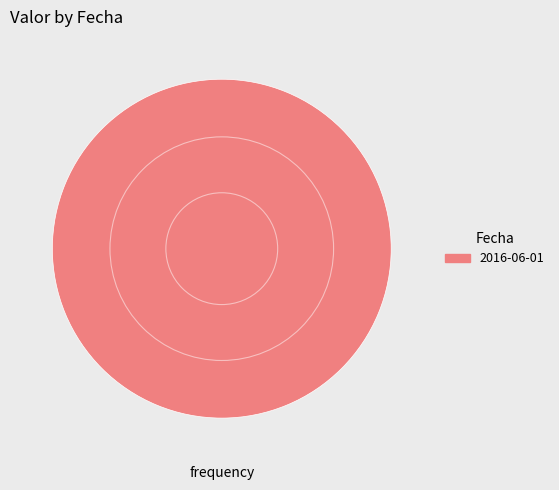

True or false: 2016-06-01 accounts for 100% of the total.

True